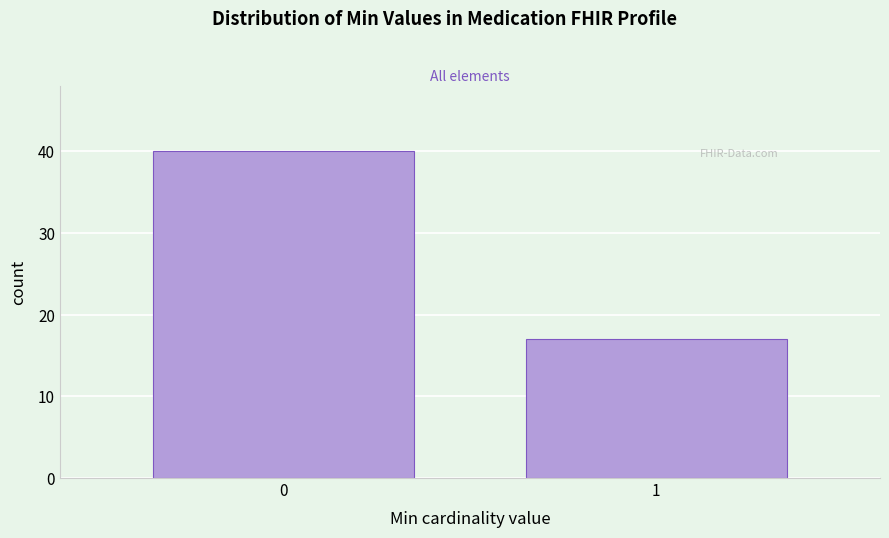

Reading right to left, list all the values displayed in this chart.

17	40